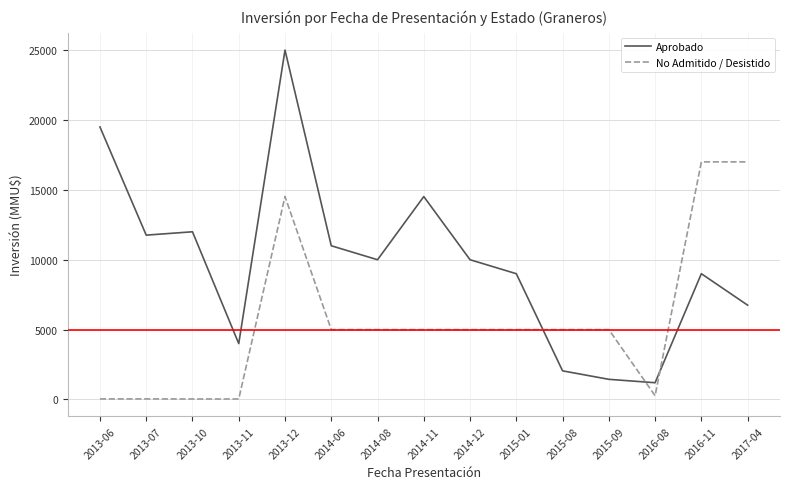

True or false: Aprobado and No Admitido / Desistido cross at least once.

True